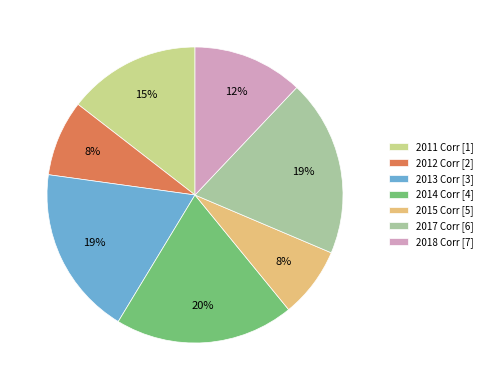

The 2018 slice represents 1% of the pie. True or false?

False